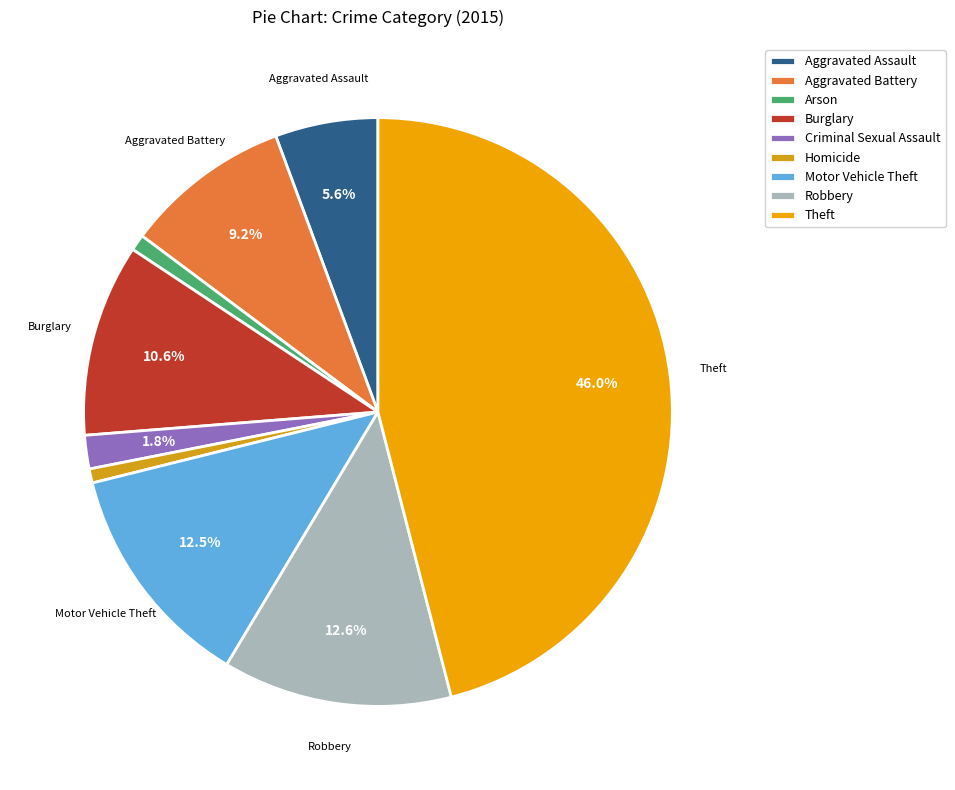

Do Homicide and Burglary together represent more than half of the pie?

No